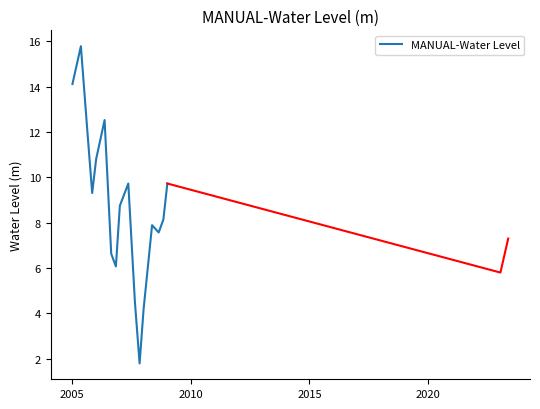

What is the highest value of the MANUAL-Water Level series?

15.8